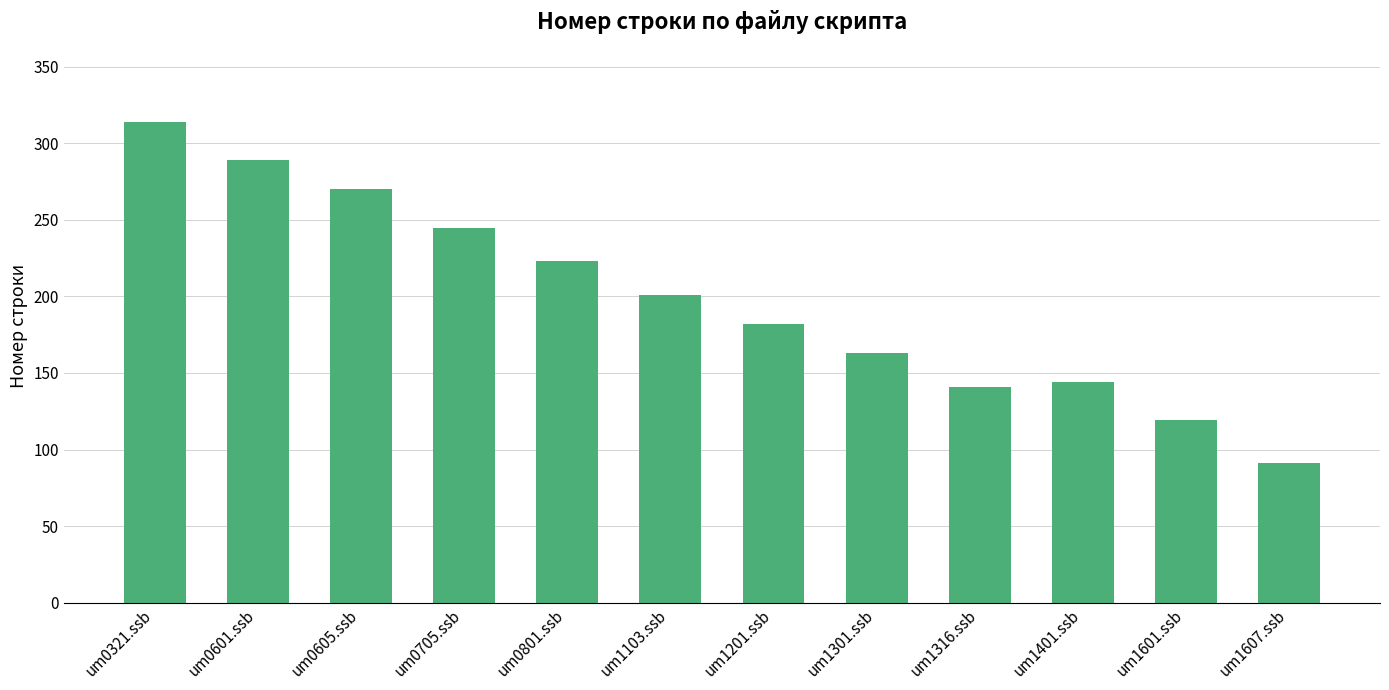

What is the approximate value at um1301.ssb, to the nearest 50?

150